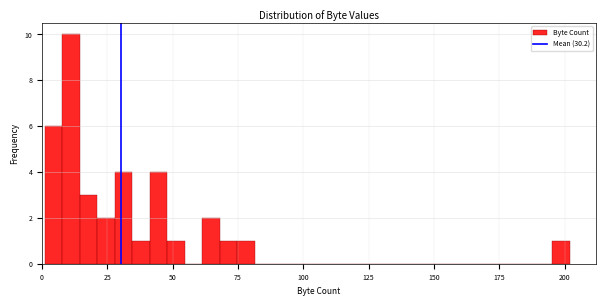

Around what value on the x-axis is the tallest bar? Give the approximate position of its centre, as read against the axis.

10